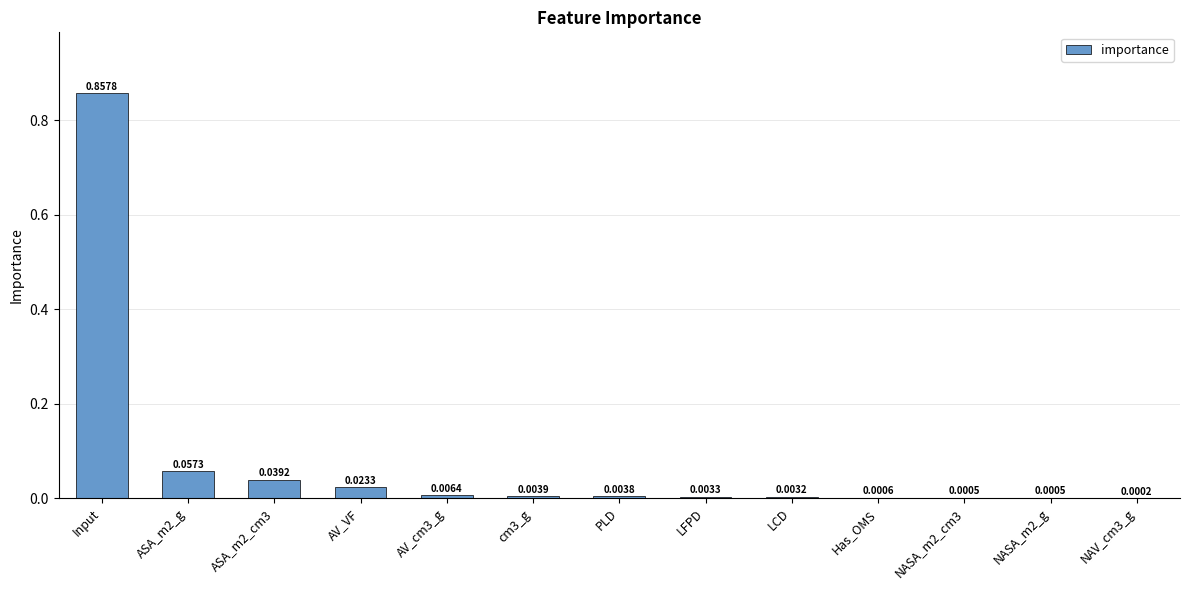

Which has a higher value, NASA_m2_cm3 or AV_cm3_g?

AV_cm3_g